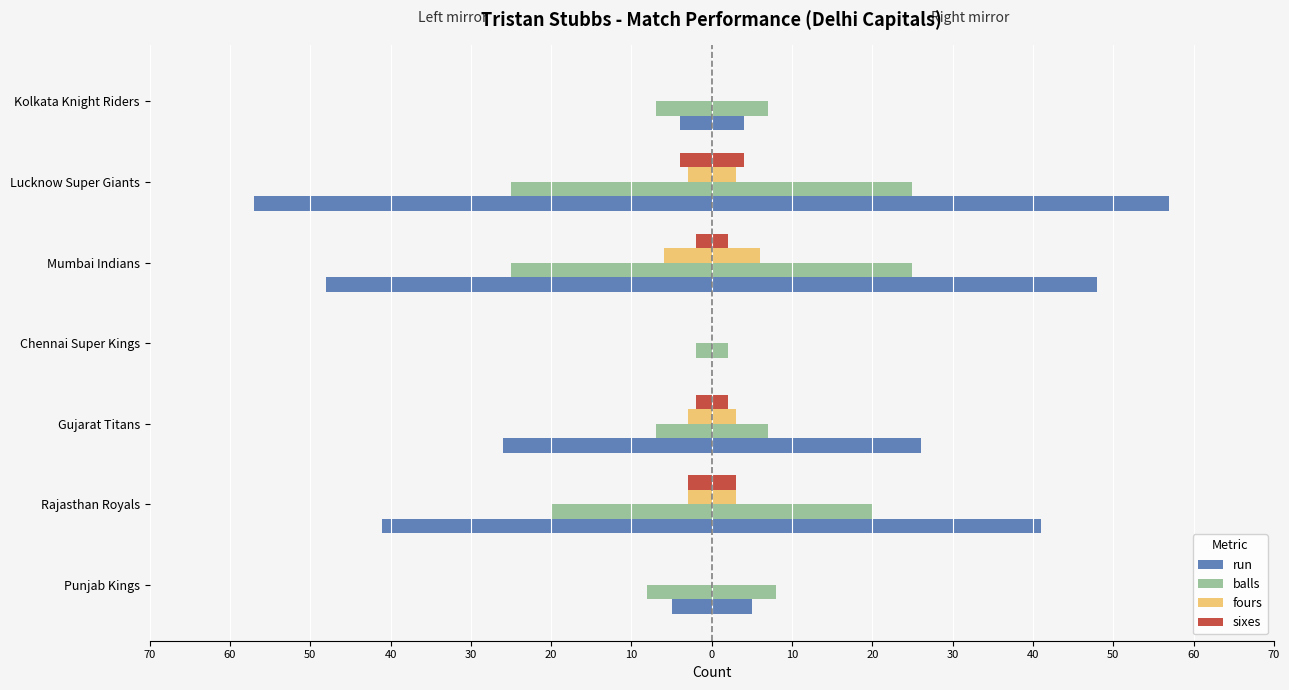

Which series has the largest total across all categories?

run